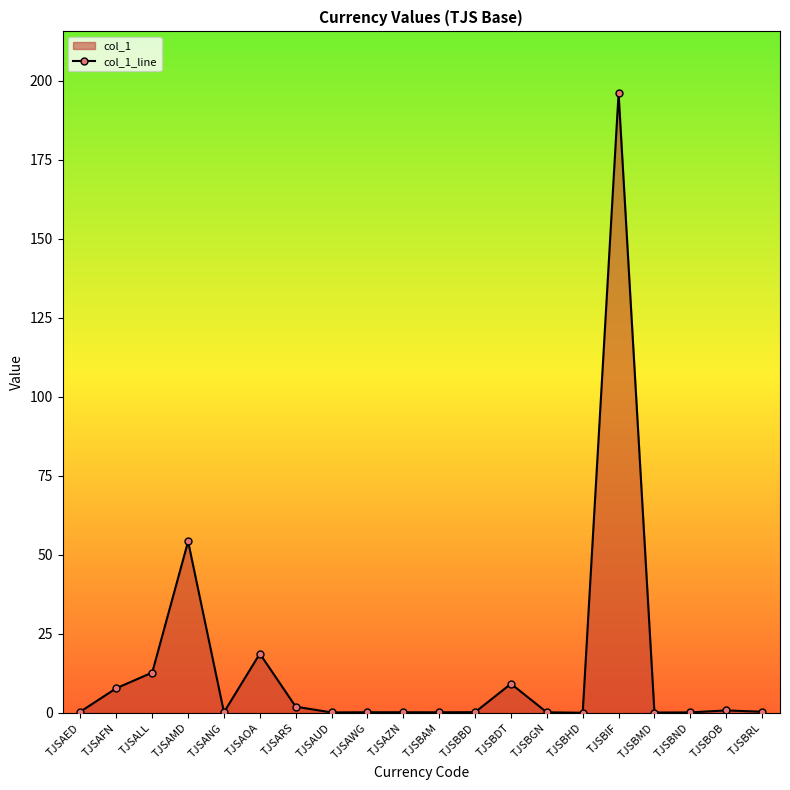

Reading right to left, transcribe all the data shown in this chart.

0.4	0.8	0.2	0.1	196.1	0.0	0.2	9.2	0.2	0.2	0.2	0.2	0.1	2.0	18.7	0.2	54.3	12.8	7.8	0.4